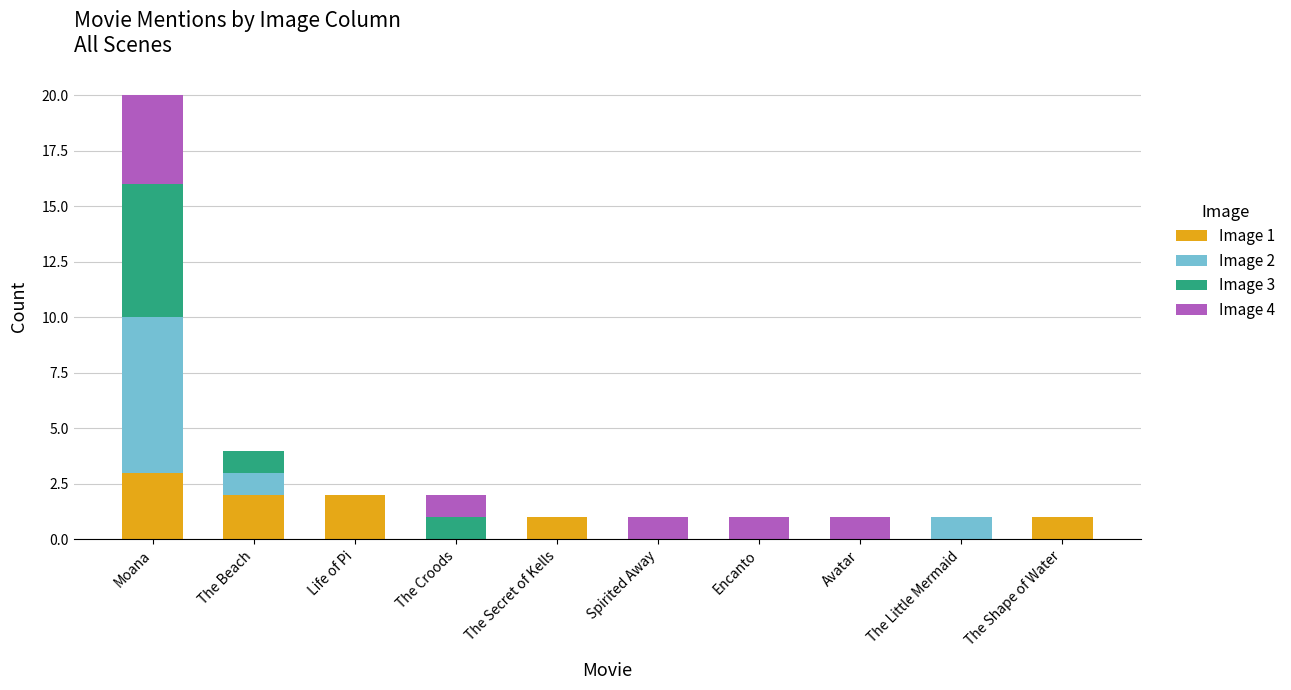

True or false: Image 1 has a value of 2 at Life of Pi.

True